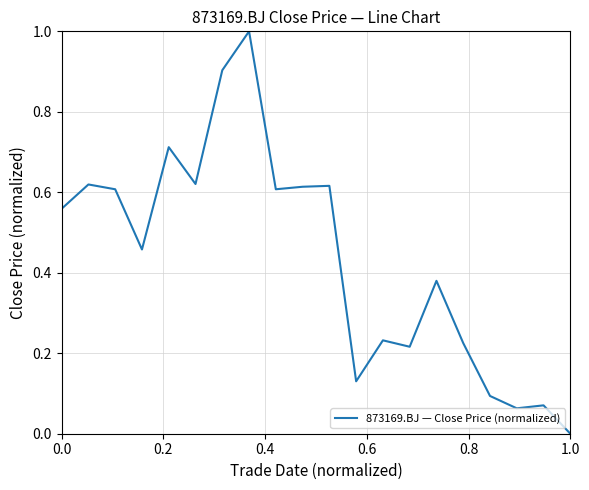

How many values exceed 0?

19